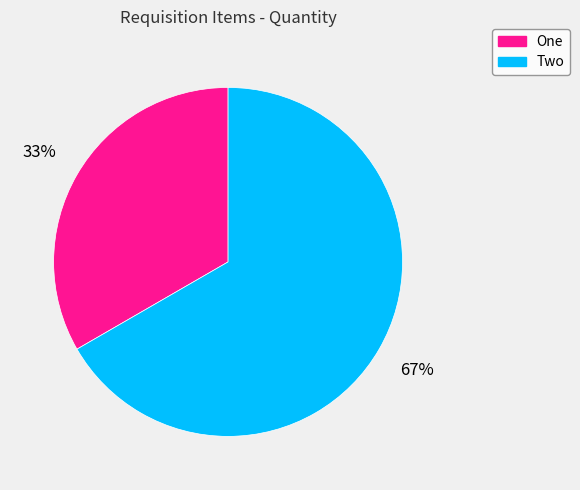

Is it true that Two is 78% of the pie?

False